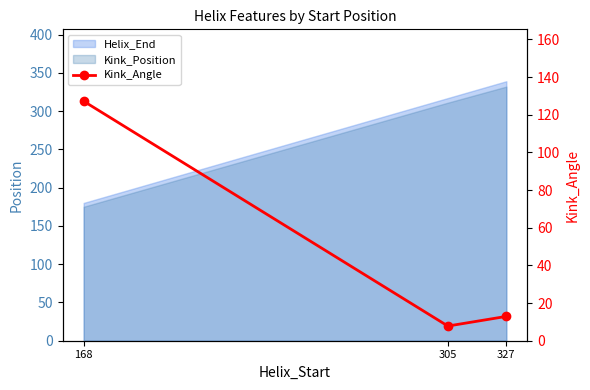

Read the value at 305.

7.8